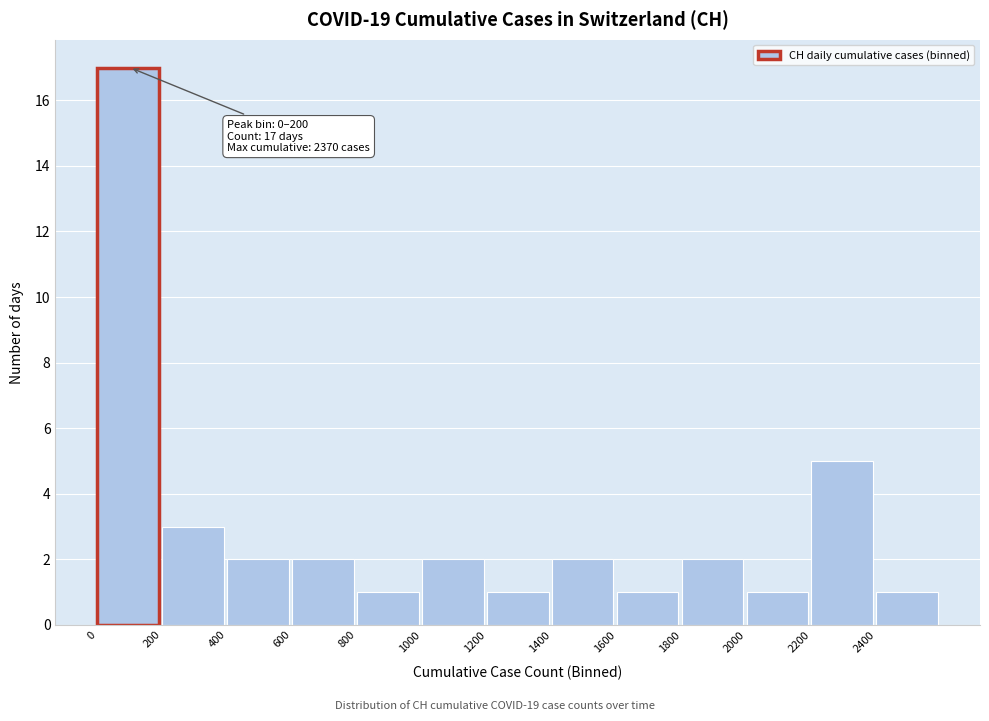

Which range on the x-axis has the tallest bar?

0 to 200